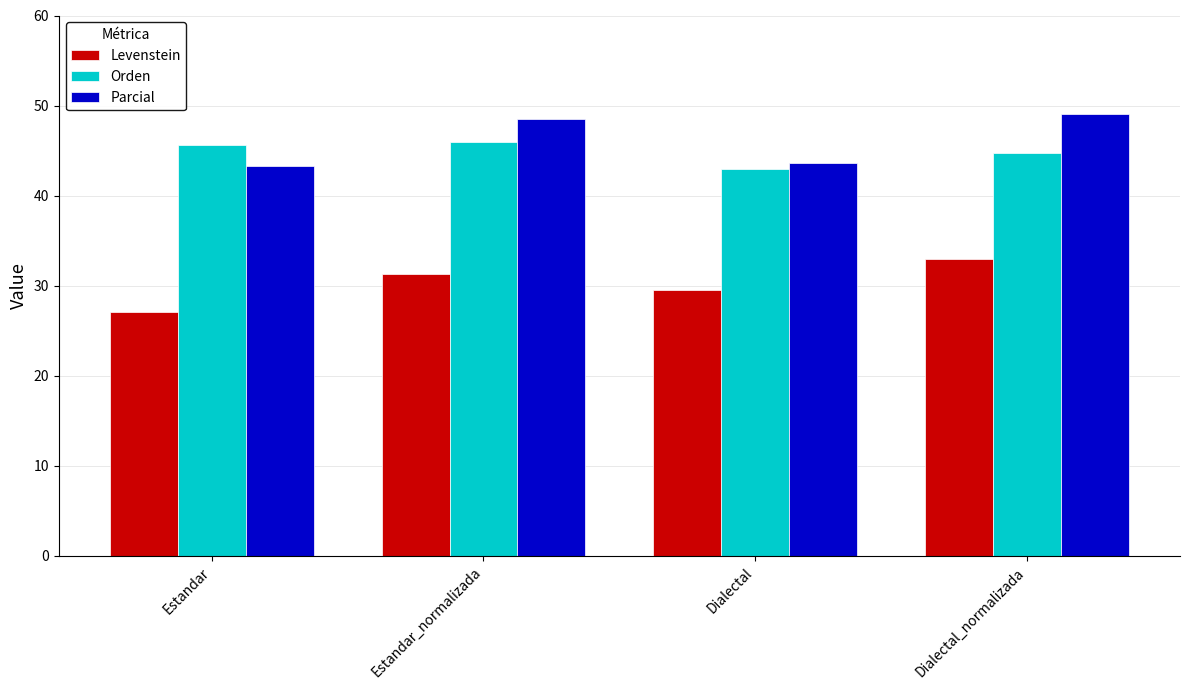

What is the minimum value shown in the chart?

27.1